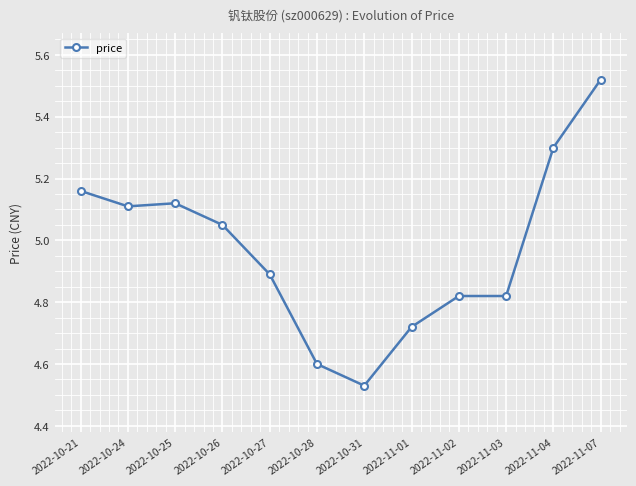

What is the label of the 7th point from the left?

2022-10-31